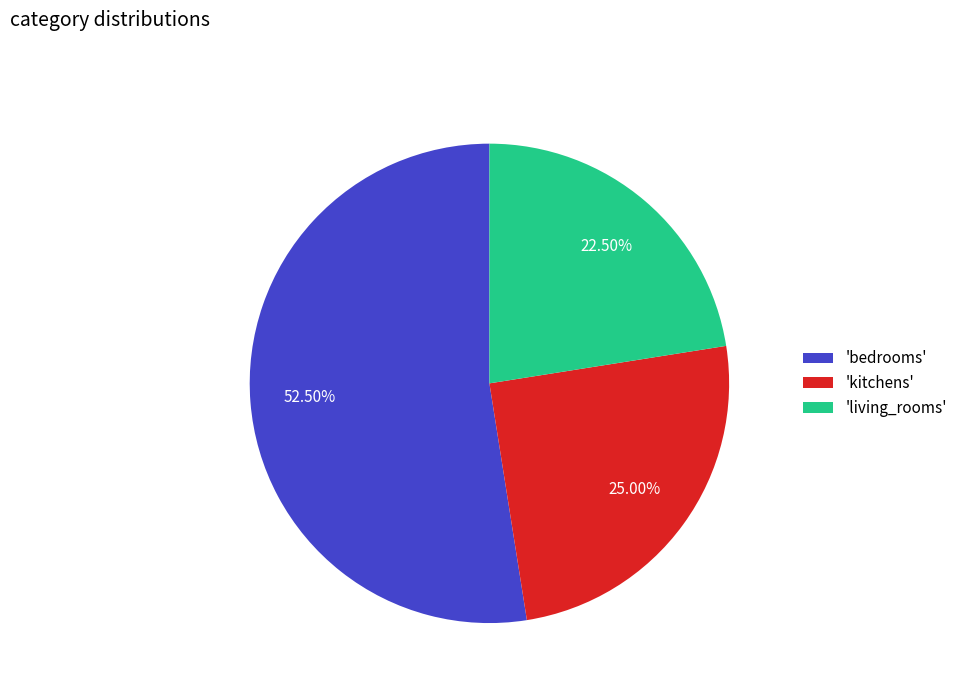

Which category has the smallest portion of the pie?

'living_rooms'